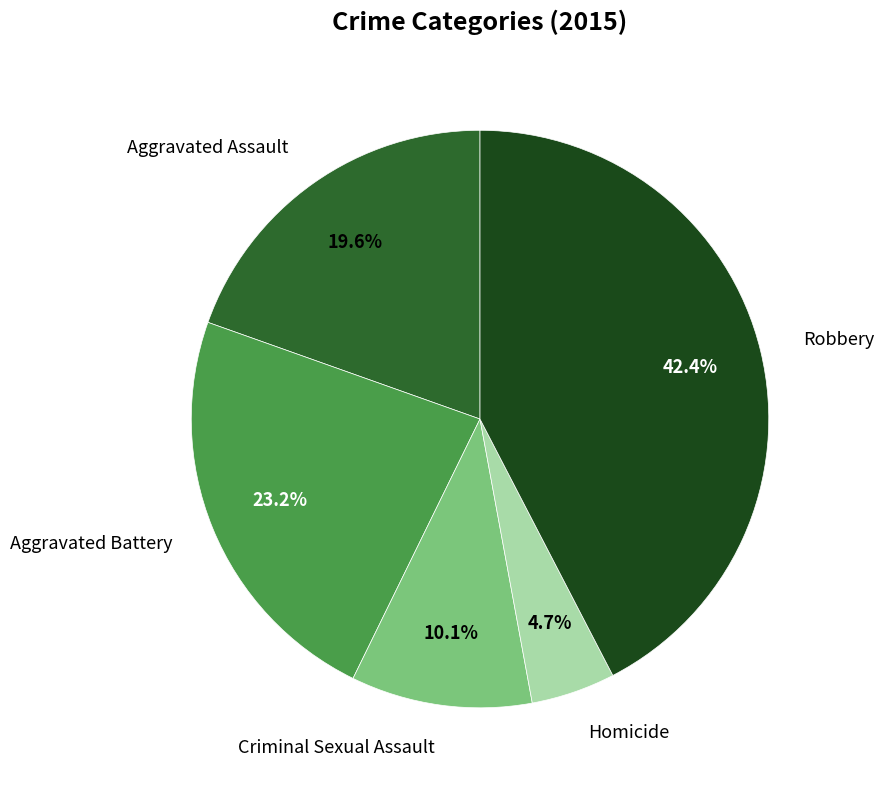

Does any single category account for the majority?

No